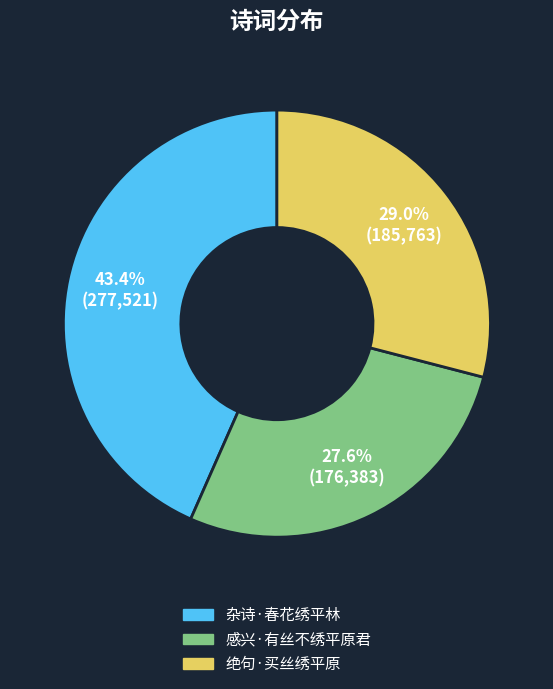

Rank the categories by value from lowest to highest.

感兴·有丝不绣平原君, 绝句·买丝绣平原, 杂诗·春花绣平林